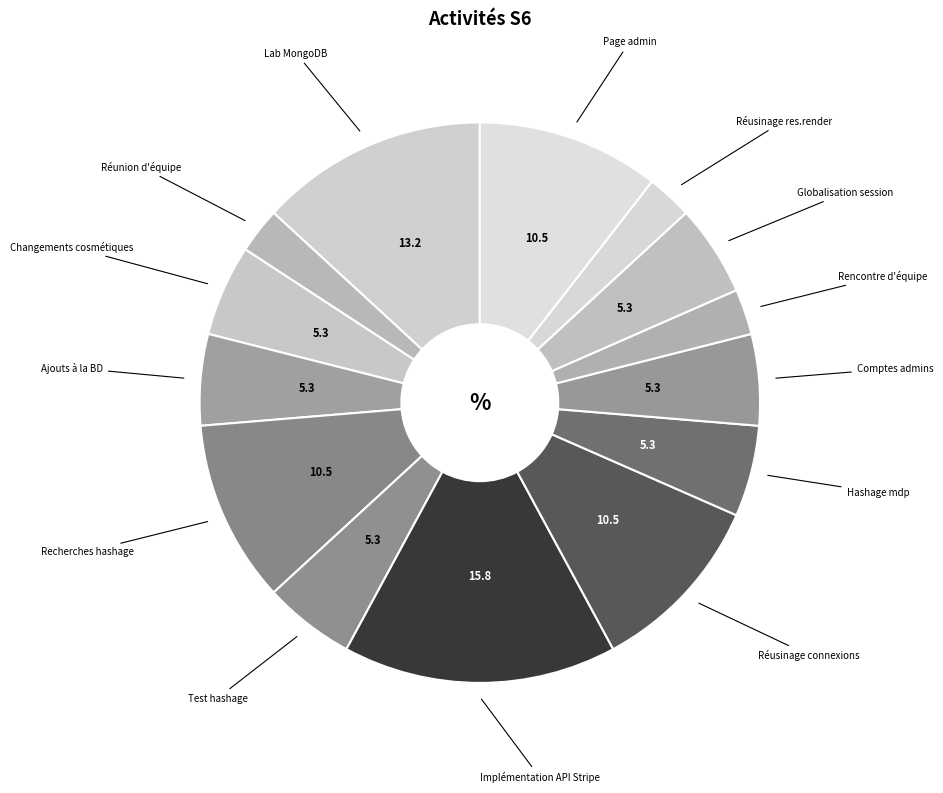

How many slices are in this pie chart?

14